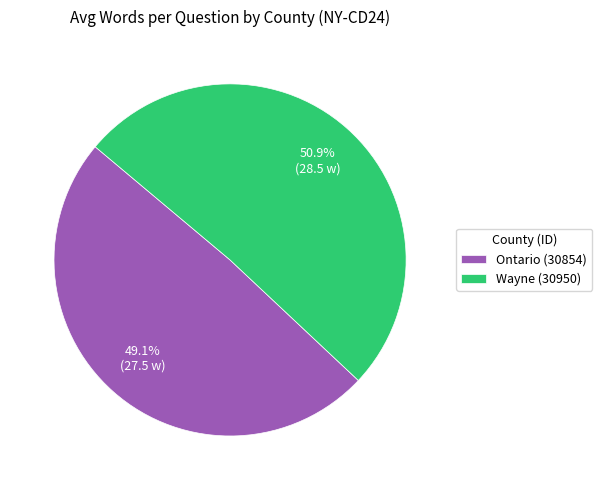

Does Wayne (30950) represent more than half of the total?

Yes